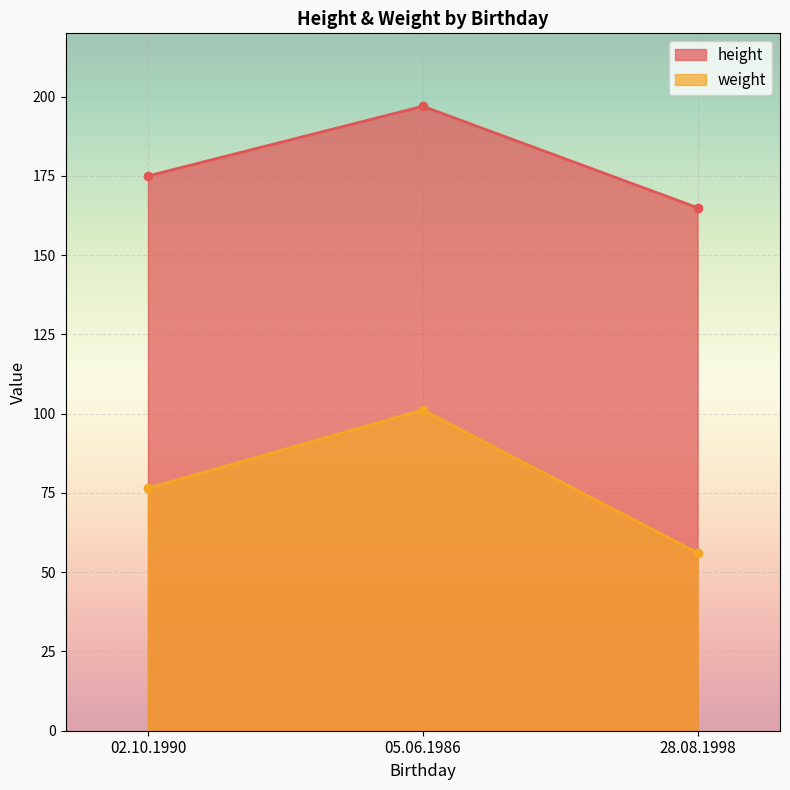

List the series in order of their peak value, highest first.

height, weight